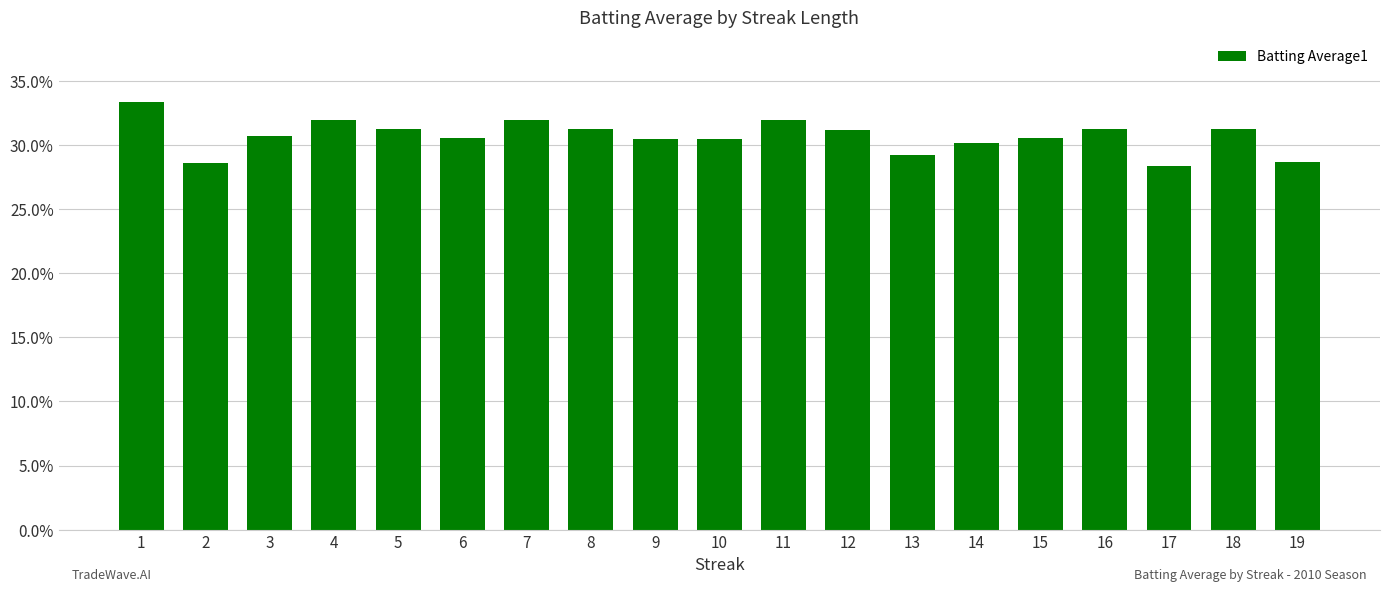

The value at 10 is 0.3. True or false?

True